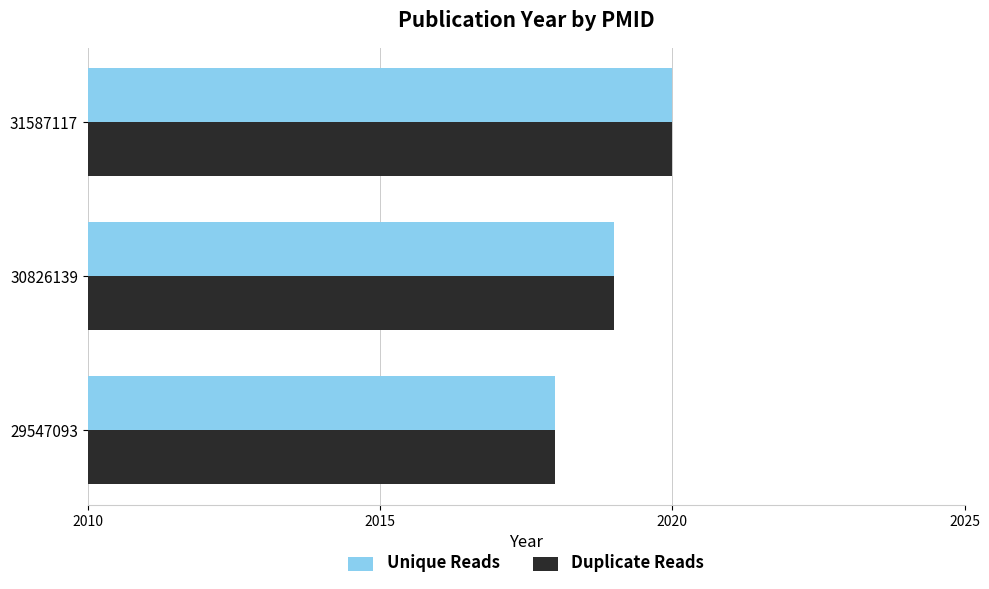

Count the Duplicate Reads values in the range 2018 to 2020.

3